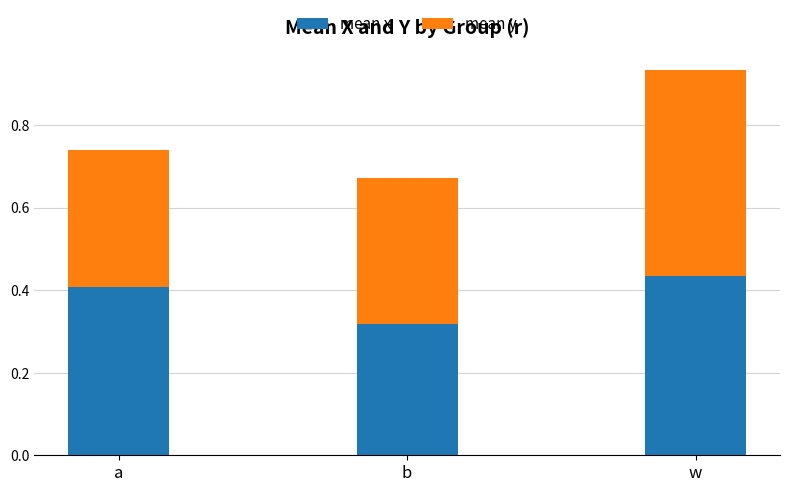

What is the total value across all series at a?

0.7